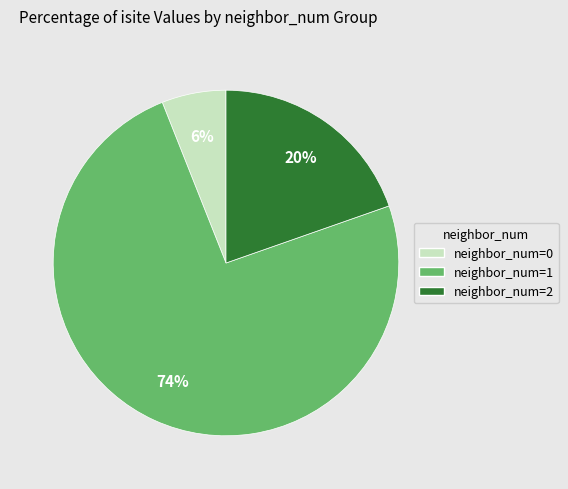

Does any single category account for the majority?

Yes